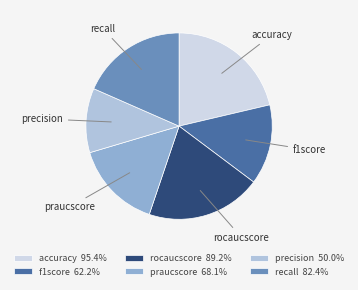

Is the sum of praucscore and rocaucscore greater than half?

No